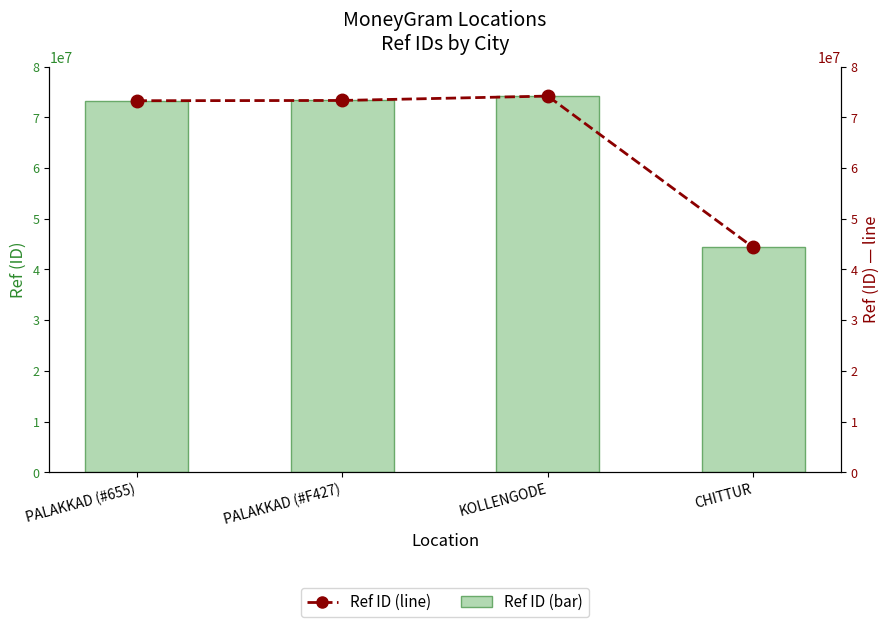

Which category has the highest value in the Ref (line) series?

KOLLENGODE